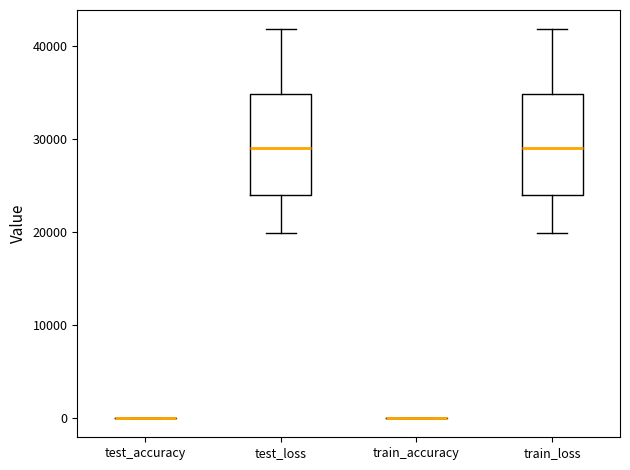

Reading left to right, read every box against the y-axis: the position of its median line, the range the box covers, and the ends of its whiskers. The values are not printed on the chart, so give them approximately, as read against the axis.

test_accuracy: box collapsed to a line at 0, whiskers 0 to 0
test_loss: median 29000, box 24000 to 35000, whiskers 20000 to 42000
train_accuracy: box collapsed to a line at 0, whiskers 0 to 0
train_loss: median 29000, box 24000 to 35000, whiskers 20000 to 42000